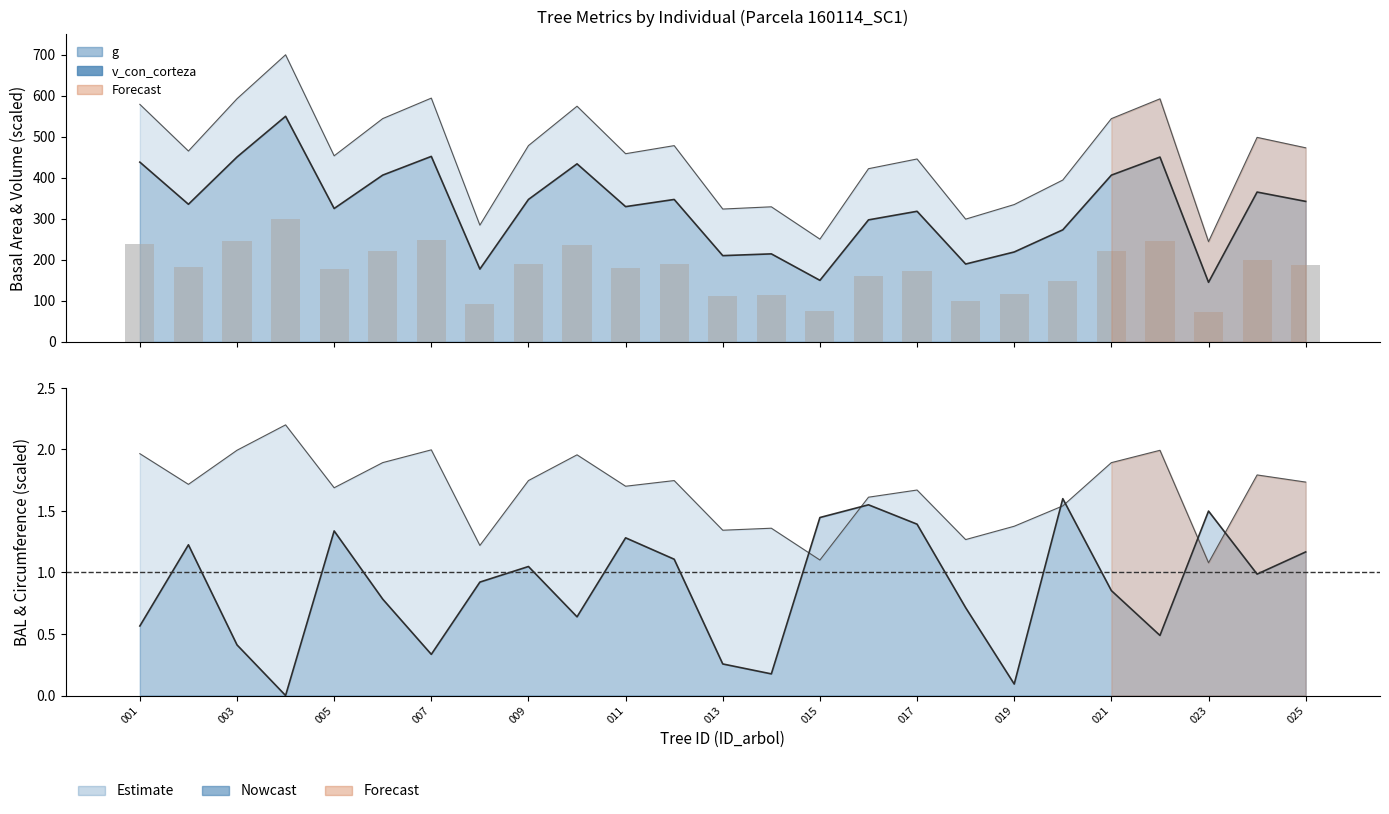

What is the sum of all g values?

11357.0